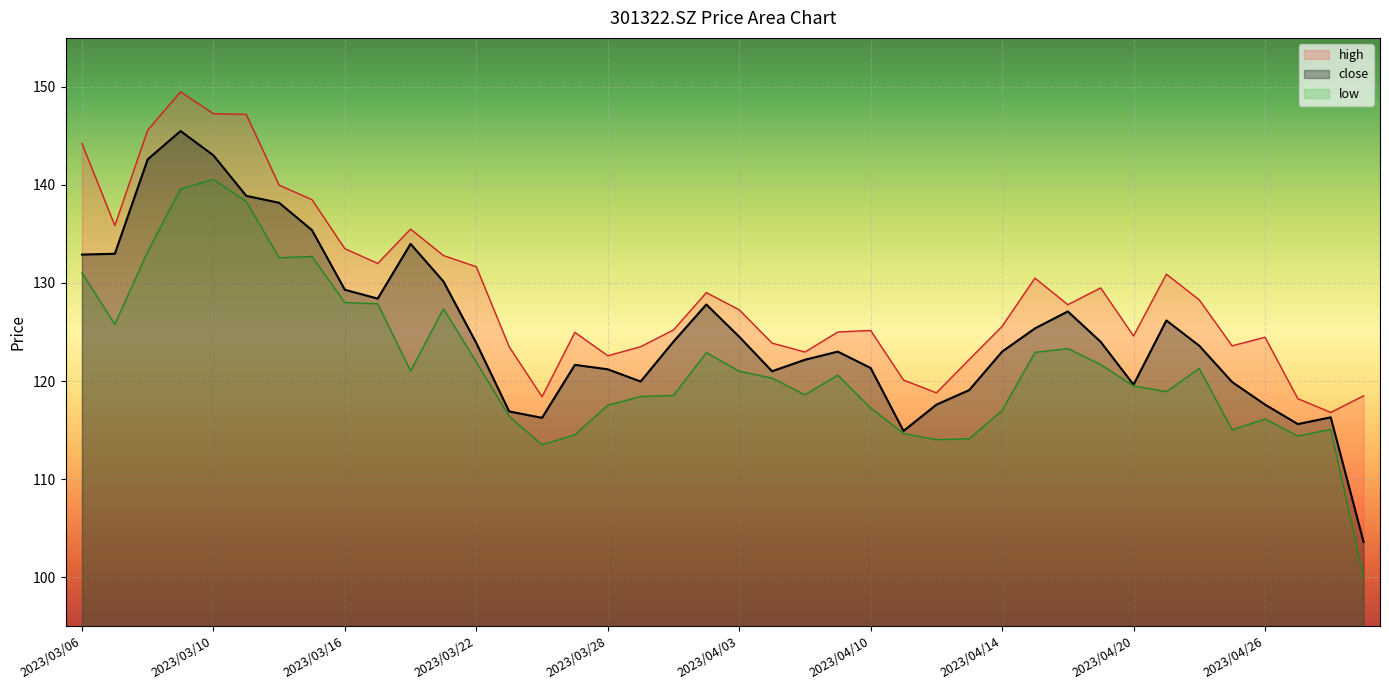

At how many categories does at least one series exceed 139?

6